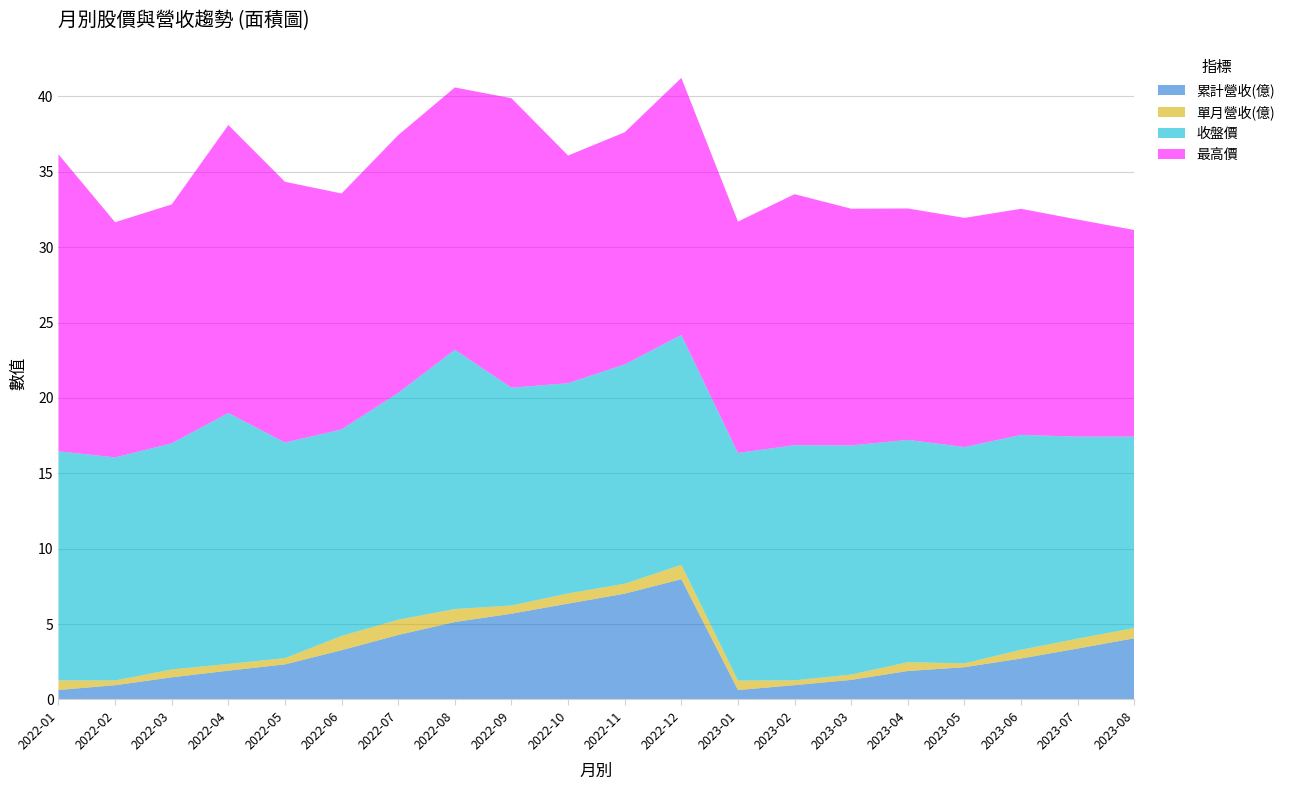

Reading left to right, transcribe all the data shown in this chart.

累計營收(億): 2022-01=0.6	2022-02=0.9	2022-03=1.5	2022-04=1.9	2022-05=2.3	2022-06=3.3	2022-07=4.3	2022-08=5.1	2022-09=5.7	2022-10=6.4	2022-11=7.0	2022-12=8.0	2023-01=0.6	2023-02=0.9	2023-03=1.3	2023-04=1.9	2023-05=2.1	2023-06=2.7	2023-07=3.4	2023-08=4.1
單月營收(億): 2022-01=0.6	2022-02=0.3	2022-03=0.5	2022-04=0.4	2022-05=0.4	2022-06=0.9	2022-07=1.0	2022-08=0.9	2022-09=0.5	2022-10=0.7	2022-11=0.7	2022-12=1.0	2023-01=0.6	2023-02=0.3	2023-03=0.4	2023-04=0.6	2023-05=0.3	2023-06=0.6	2023-07=0.7	2023-08=0.7
收盤價: 2022-01=15.2	2022-02=14.8	2022-03=15.0	2022-04=16.6	2022-05=14.3	2022-06=13.7	2022-07=15.1	2022-08=17.2	2022-09=14.4	2022-10=13.9	2022-11=14.6	2022-12=15.2	2023-01=15.1	2023-02=15.6	2023-03=15.2	2023-04=14.8	2023-05=14.3	2023-06=14.2	2023-07=13.4	2023-08=12.7
最高價: 2022-01=19.7	2022-02=15.6	2022-03=15.8	2022-04=19.1	2022-05=17.3	2022-06=15.7	2022-07=17.1	2022-08=17.4	2022-09=19.2	2022-10=15.1	2022-11=15.4	2022-12=17.1	2023-01=15.3	2023-02=16.6	2023-03=15.7	2023-04=15.3	2023-05=15.2	2023-06=15.0	2023-07=14.4	2023-08=13.7